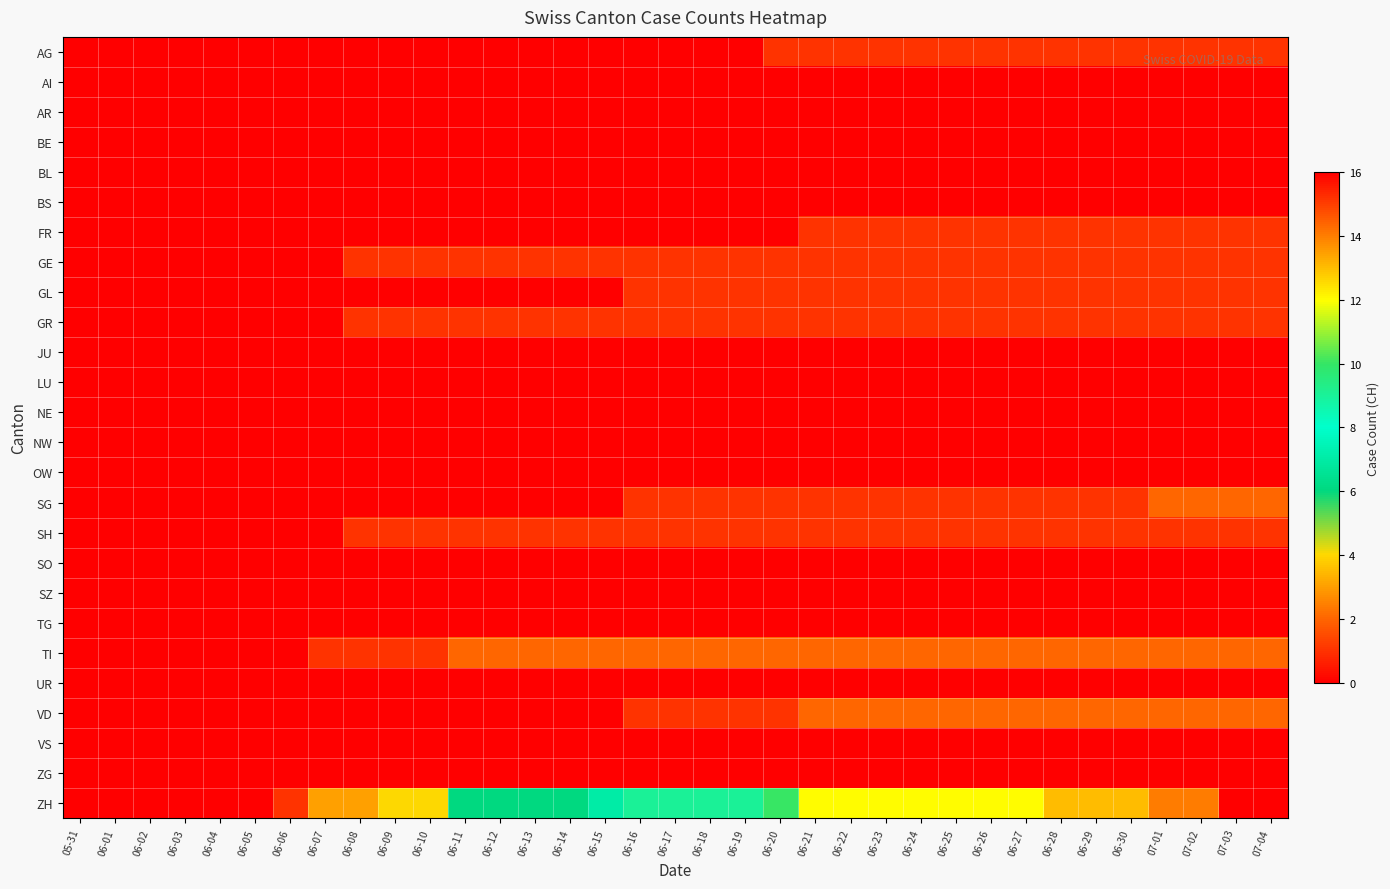

Which label corresponds to the largest value in the chart?

07-03